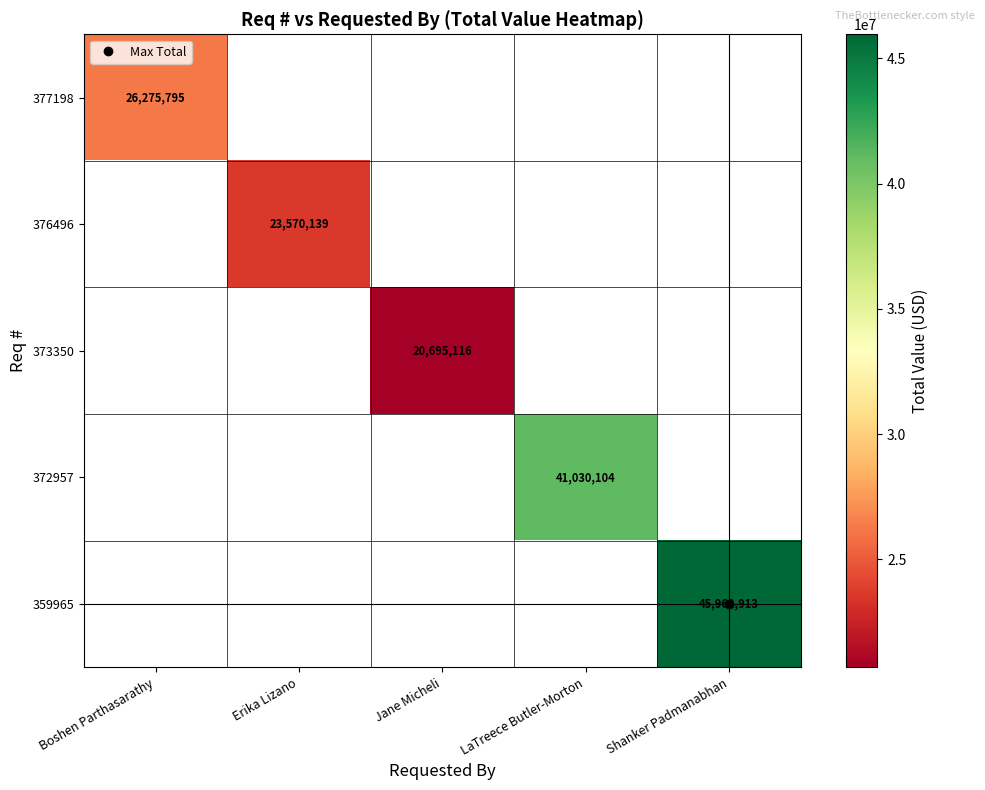

How many positive values does the 359965 series have?

1